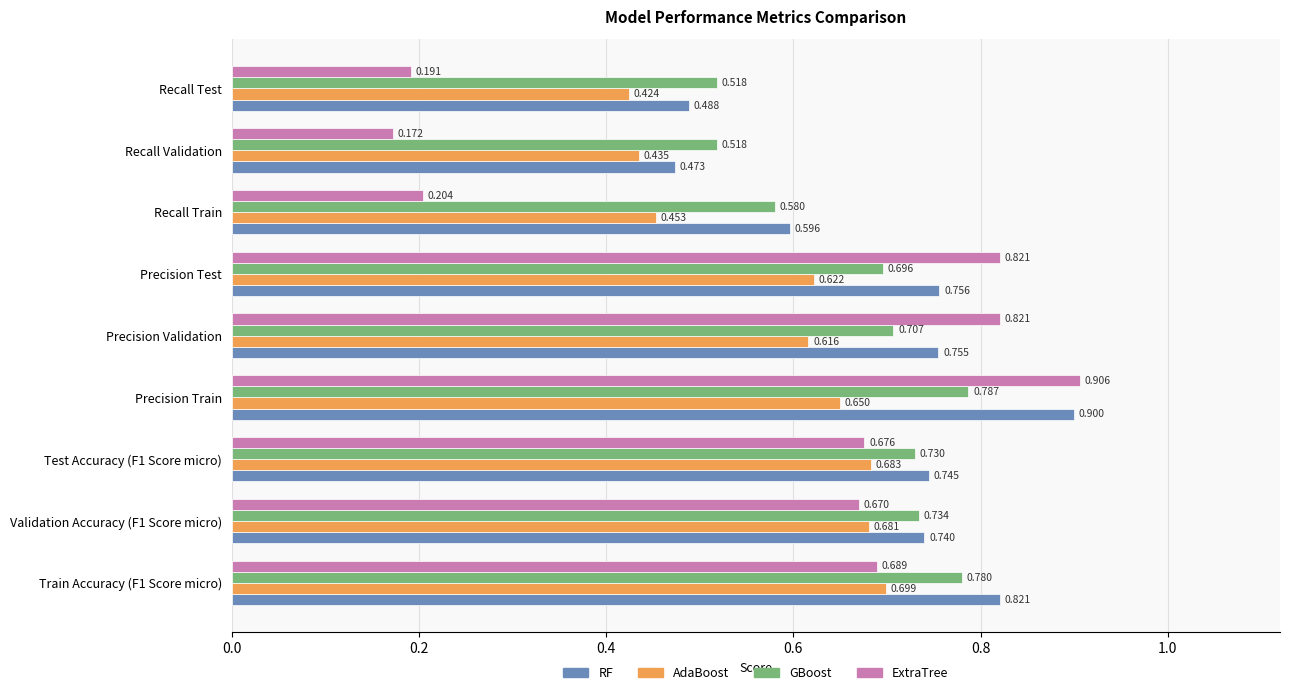

At which category is the sum across all series the highest?

Precision Train